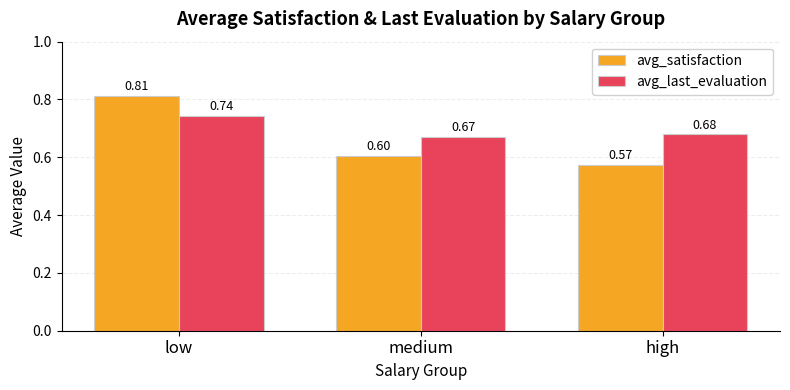

What is the total value across all series at medium?

1.3